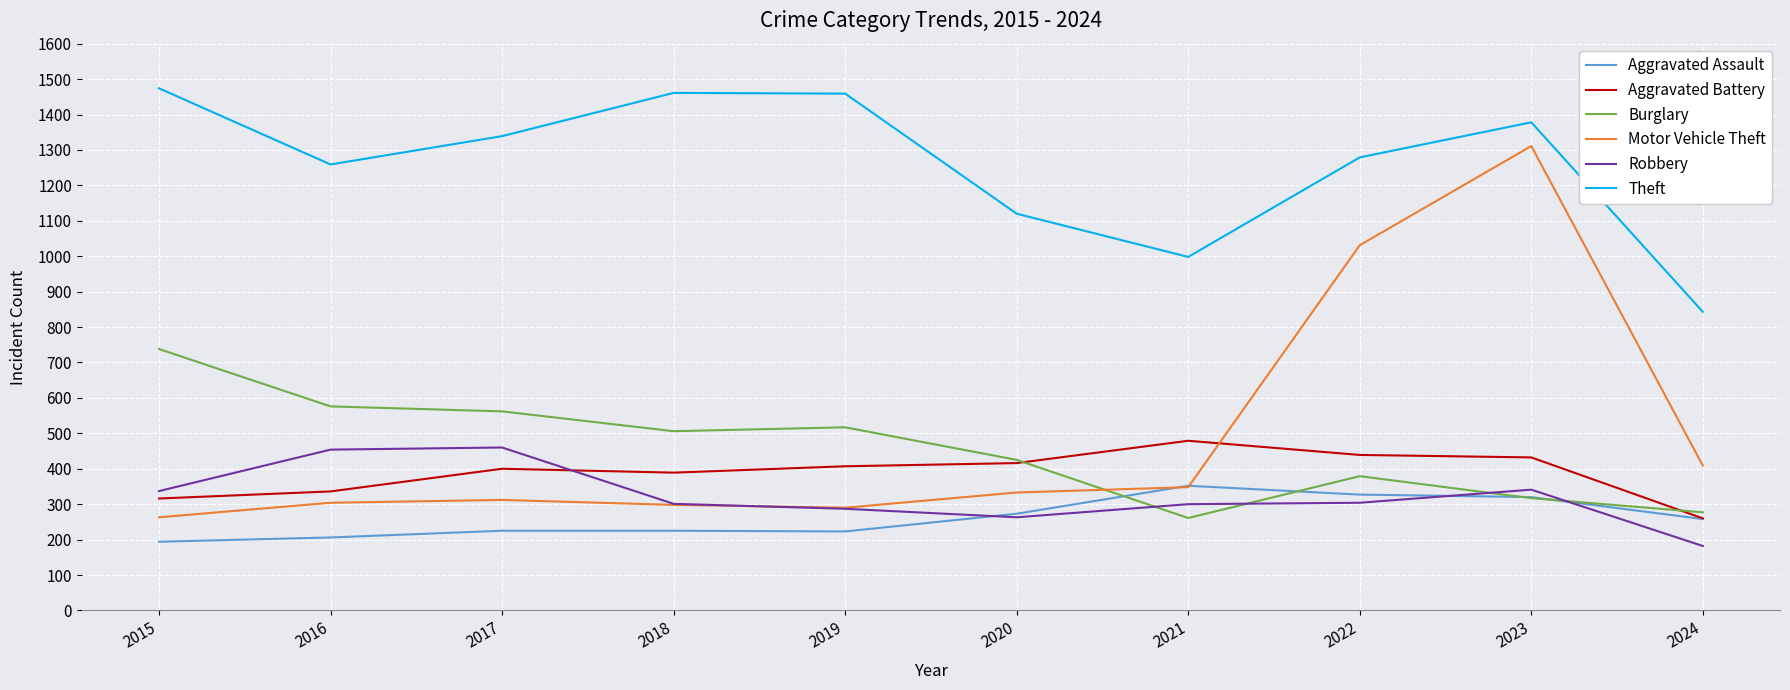

How many values in the Motor Vehicle Theft series are below 333?

5